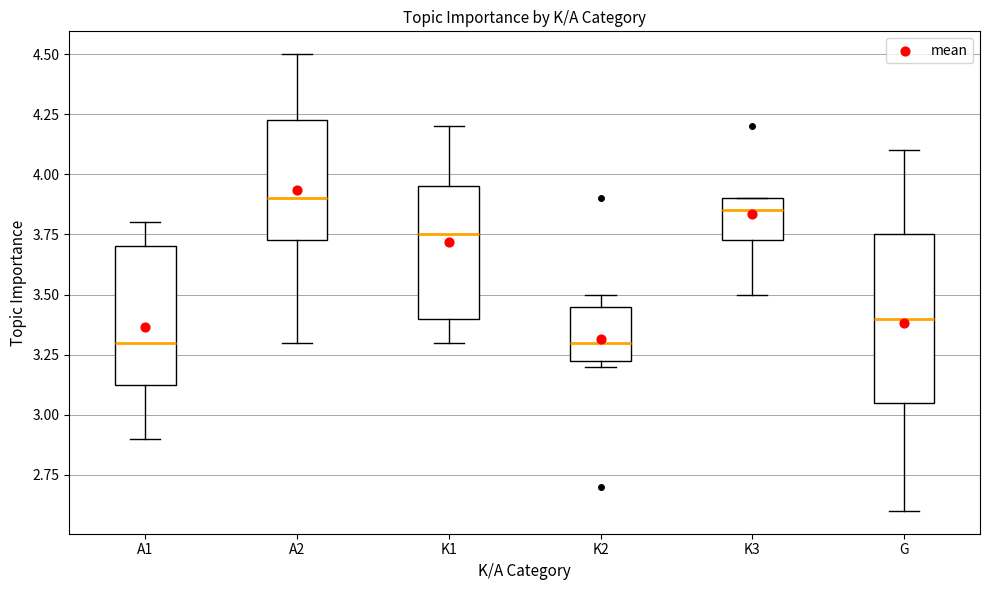

Which box is the tallest, from its lower edge to its upper edge?

G